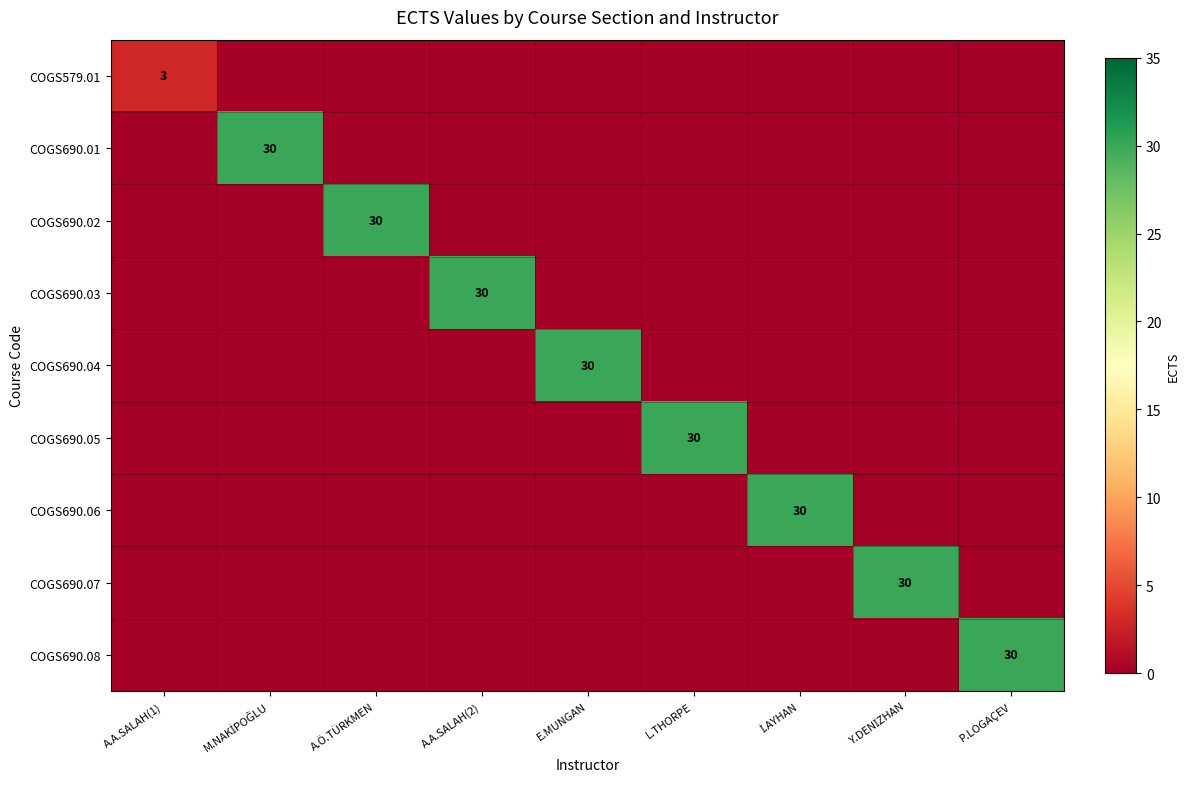

What is the greatest value displayed?

30